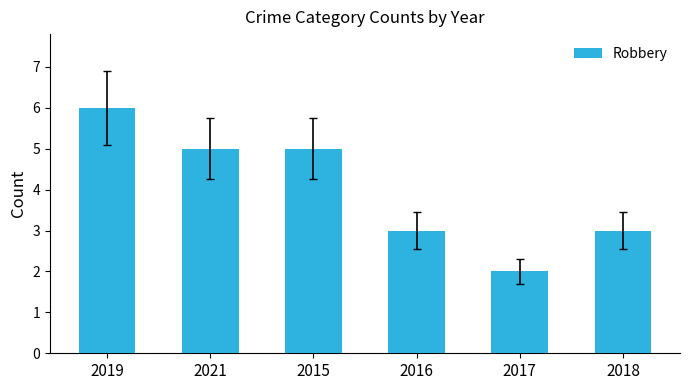

True or false: the data shows 8 at 2019.

False